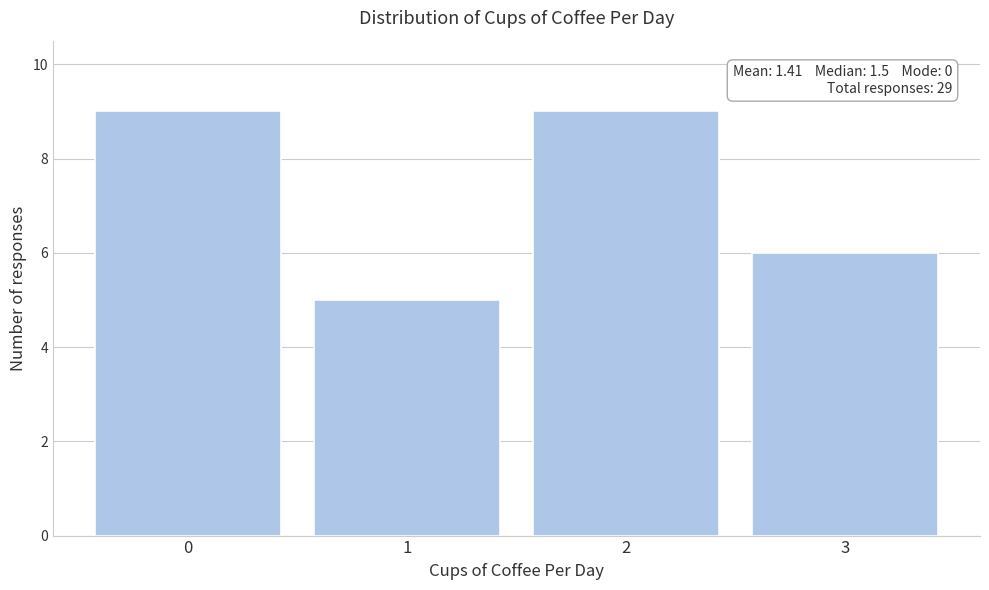

Reading left to right, extract all data points from this chart.

0=9	1=5	2=9	3=6